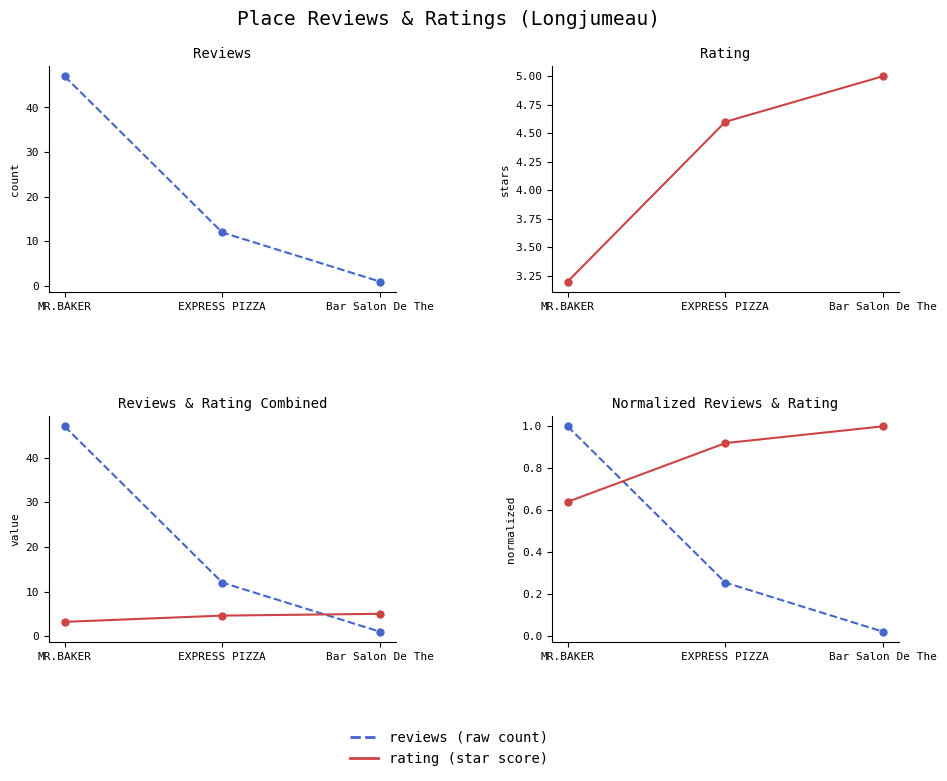

True or false: reviews (norm) has a value of 0.0 at Bar Salon De The.

False